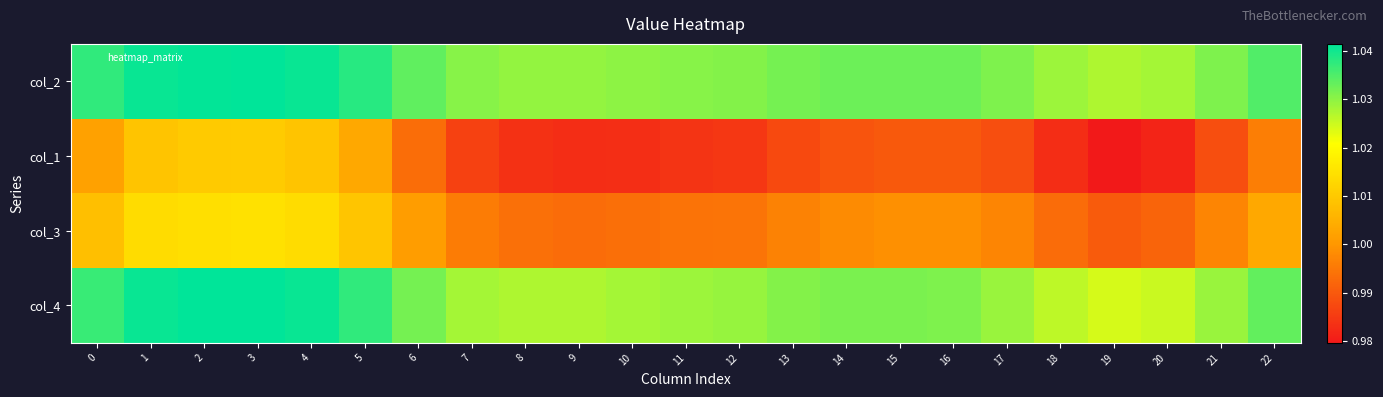

Reading left to right, list all the values displayed in this chart.

col_2: 0=1.0	1=1.0	2=1.0	3=1.0	4=1.0	5=1.0	6=1.0	7=1.0	8=1.0	9=1.0	10=1.0	11=1.0	12=1.0	13=1.0	14=1.0	15=1.0	16=1.0	17=1.0	18=1.0	19=1.0	20=1.0	21=1.0	22=1.0
col_1: 0=1.0	1=1.0	2=1.0	3=1.0	4=1.0	5=1.0	6=1.0	7=1.0	8=1.0	9=1.0	10=1.0	11=1.0	12=1.0	13=1.0	14=1.0	15=1.0	16=1.0	17=1.0	18=1.0	19=1.0	20=1.0	21=1.0	22=1.0
col_3: 0=1.0	1=1.0	2=1.0	3=1.0	4=1.0	5=1.0	6=1.0	7=1.0	8=1.0	9=1.0	10=1.0	11=1.0	12=1.0	13=1.0	14=1.0	15=1.0	16=1.0	17=1.0	18=1.0	19=1.0	20=1.0	21=1.0	22=1.0
col_4: 0=1.0	1=1.0	2=1.0	3=1.0	4=1.0	5=1.0	6=1.0	7=1.0	8=1.0	9=1.0	10=1.0	11=1.0	12=1.0	13=1.0	14=1.0	15=1.0	16=1.0	17=1.0	18=1.0	19=1.0	20=1.0	21=1.0	22=1.0